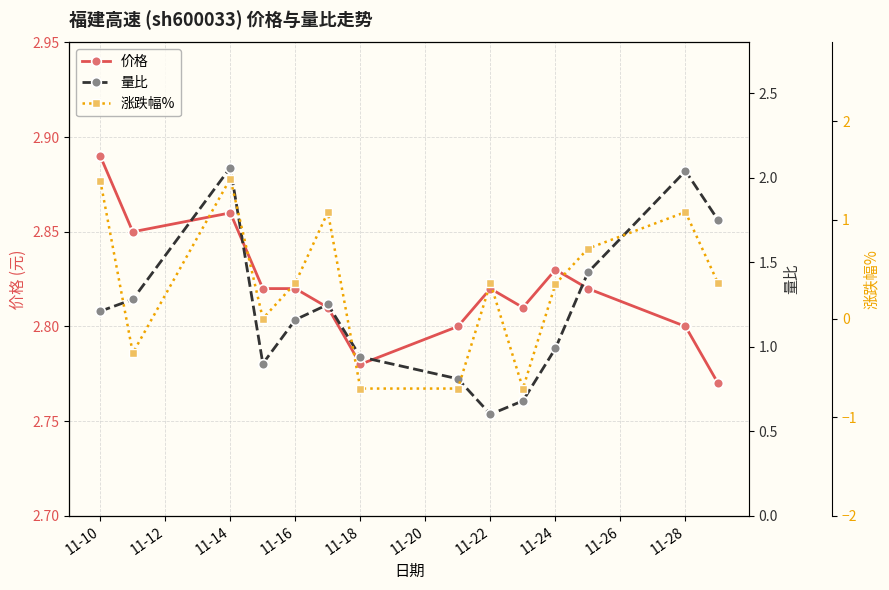

How many distinct data groups are displayed?

3